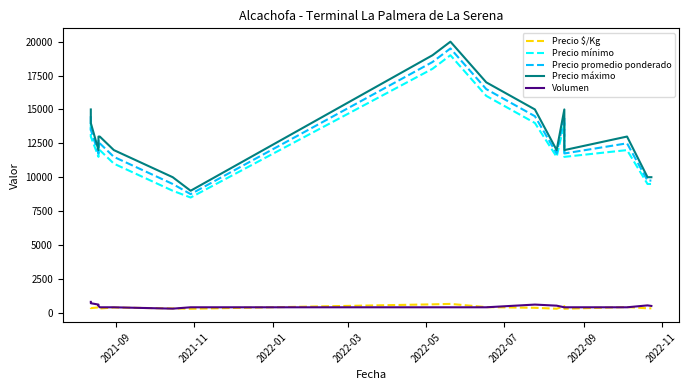

Is it true that Precio promedio ponderado equals 20029 at 2021-09?

False